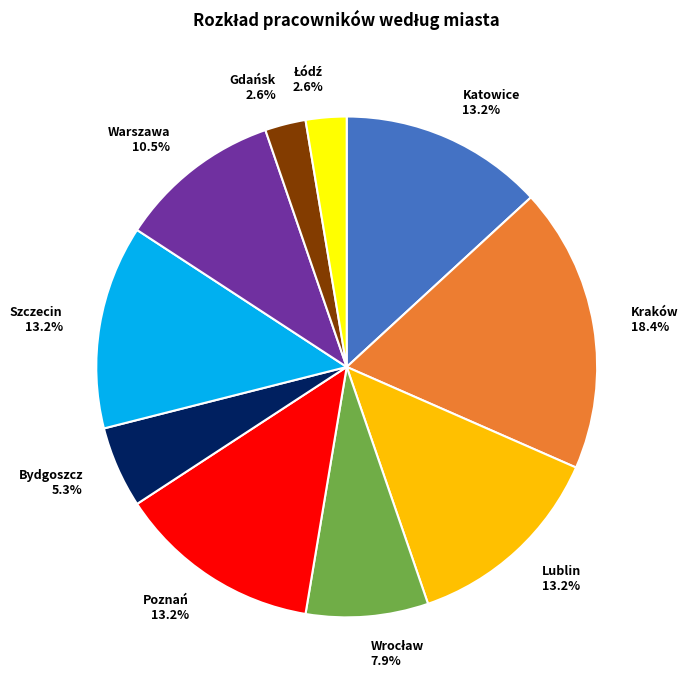

Which category has the biggest portion of the pie?

Kraków